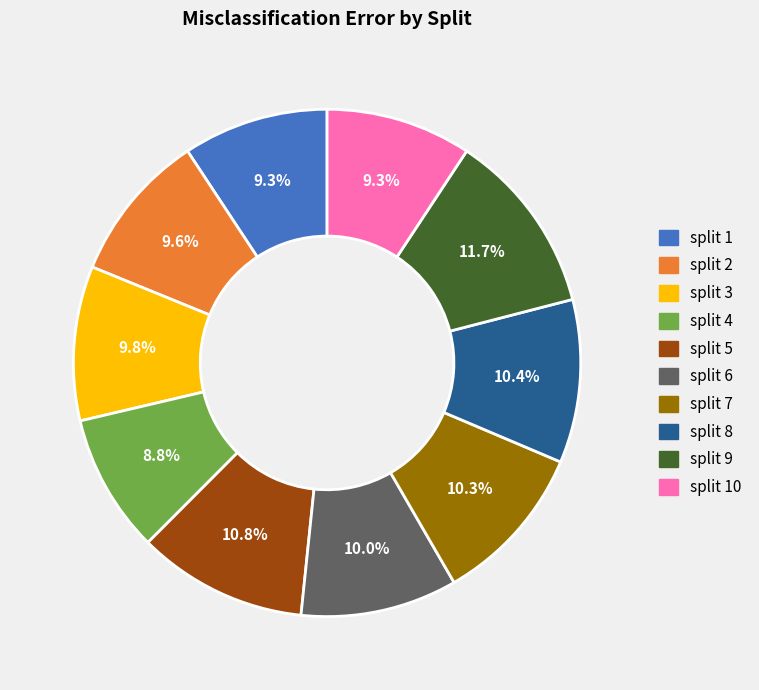

Which slice is the largest?

split 9